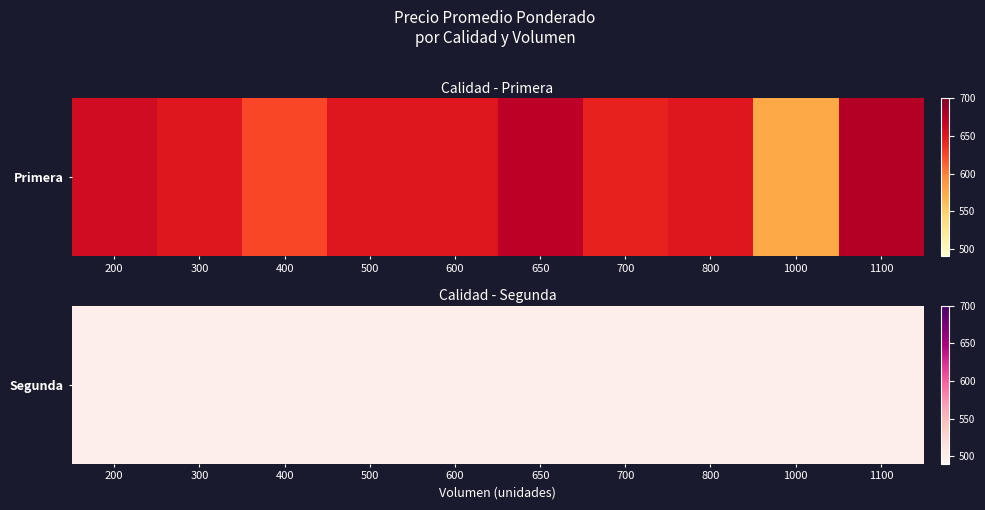

Between 4 and 14, which is larger?

14